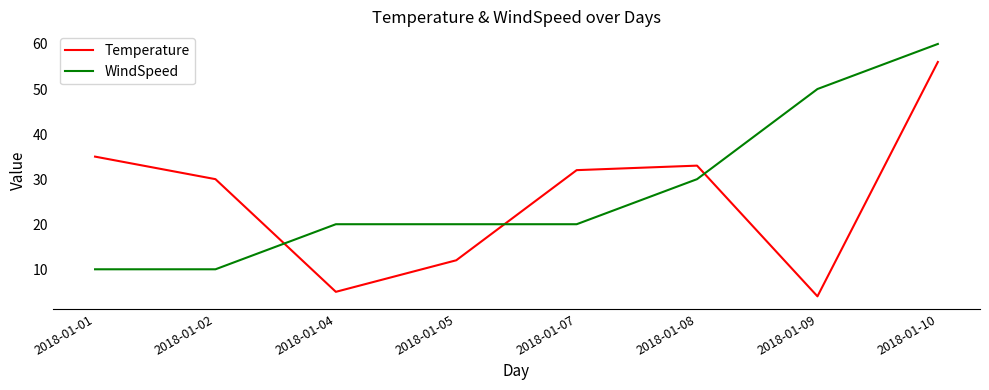

Reading right to left, transcribe all the data shown in this chart.

Temperature: 56	4	33	32	12	5	30	35
WindSpeed: 60	50	30	20	20	20	10	10